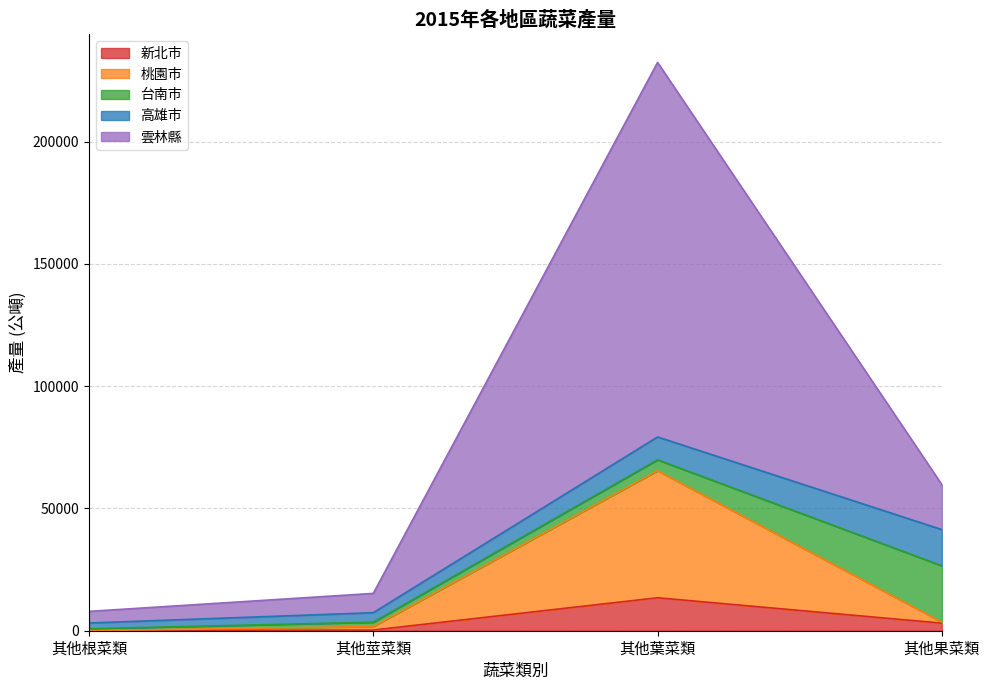

Which has a higher value, 其他果菜類 or 其他葉菜類?

其他葉菜類